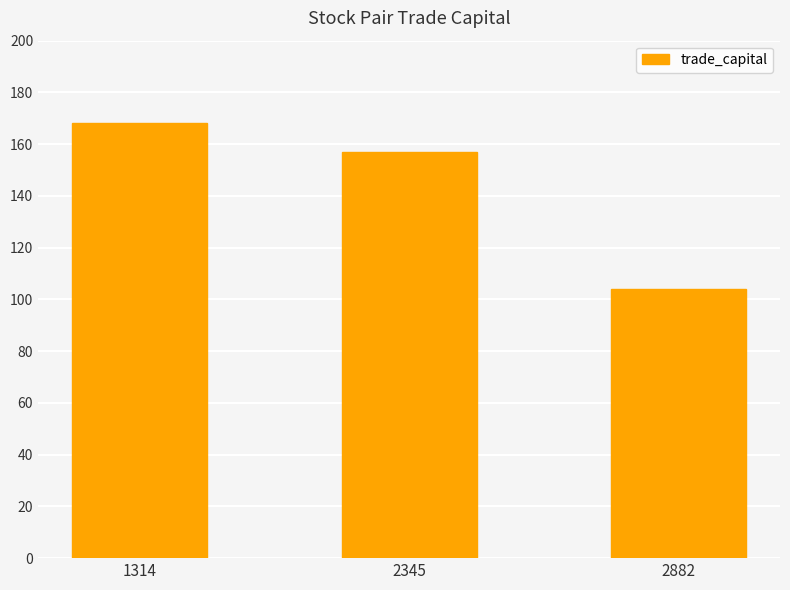

Count the number of data series in this chart.

1